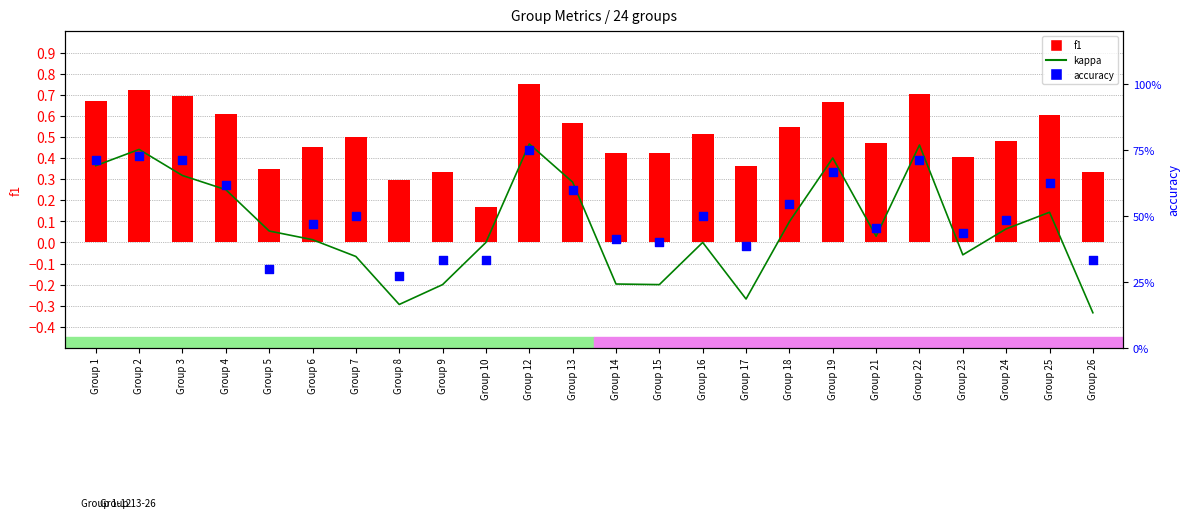

What are all the series names shown in the legend?

kappa, f1, accuracy